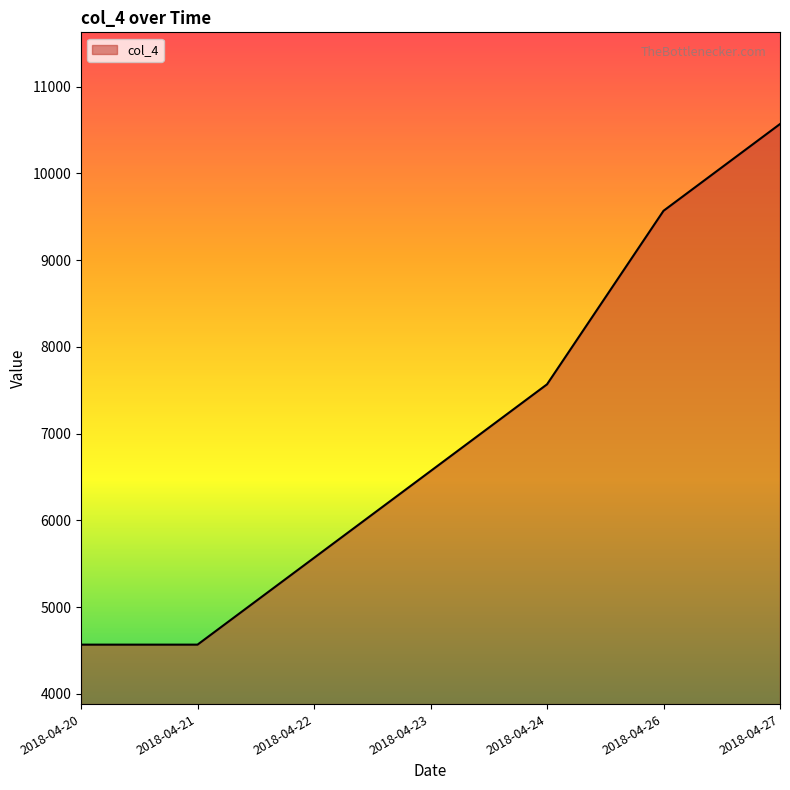

Reading right to left, what are all the values shown in this chart?

2018-04-27=10567.9	2018-04-26=9567.9	2018-04-24=7567.9	2018-04-23=6567.9	2018-04-22=5567.9	2018-04-21=4567.9	2018-04-20=4567.9